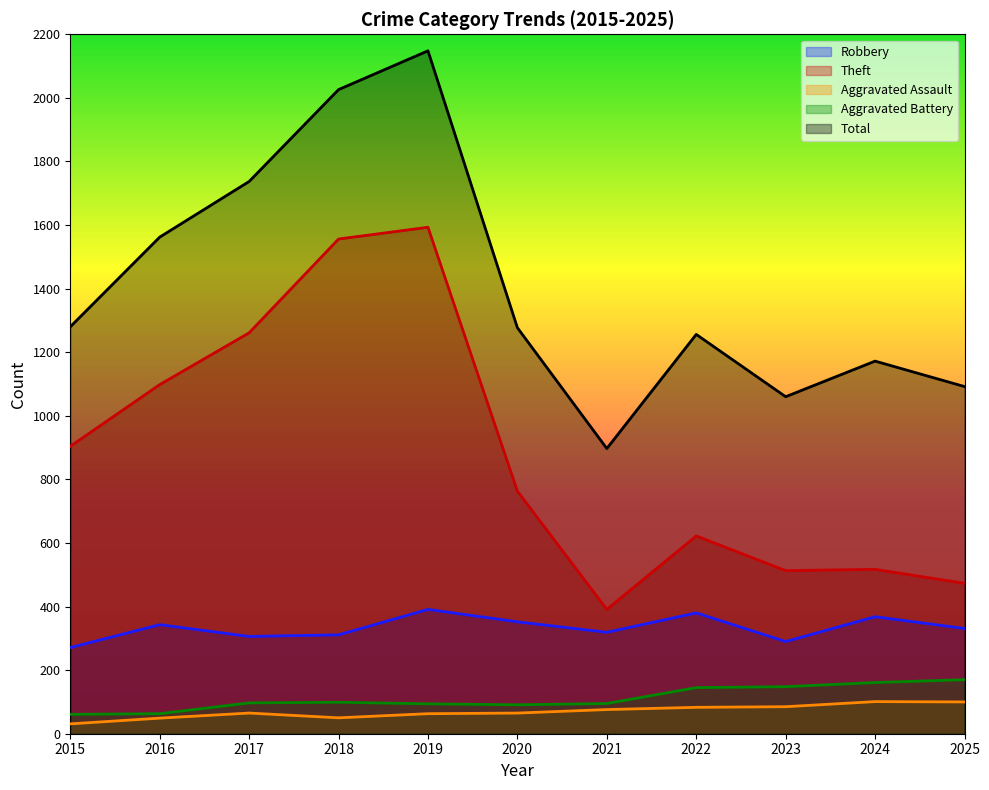

Reading left to right, extract all data points from this chart.

Robbery: 271	343	306	311	391	352	319	380	290	368	331
Theft: 904	1098	1261	1556	1593	763	391	622	513	517	473
Aggravated Assault: 31	49	65	50	63	65	76	83	85	101	100
Aggravated Battery: 61	63	97	99	94	91	95	145	148	161	170
Total: 1280	1562	1737	2026	2148	1277	897	1256	1060	1172	1092